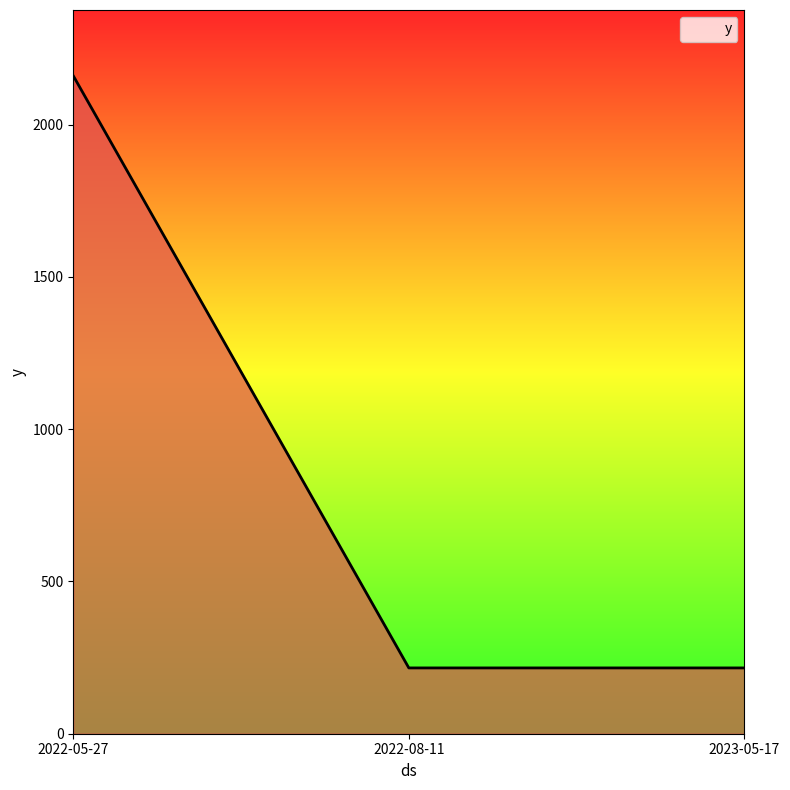

What is the difference between the maximum and minimum values?

1944